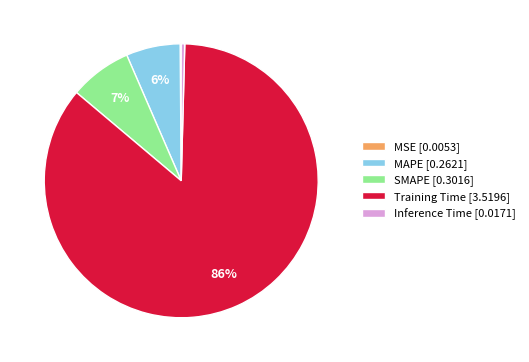

To the nearest percent, what is the difference between the Inference Time [0.0171] and SMAPE [0.3016] slice percentages?

7%